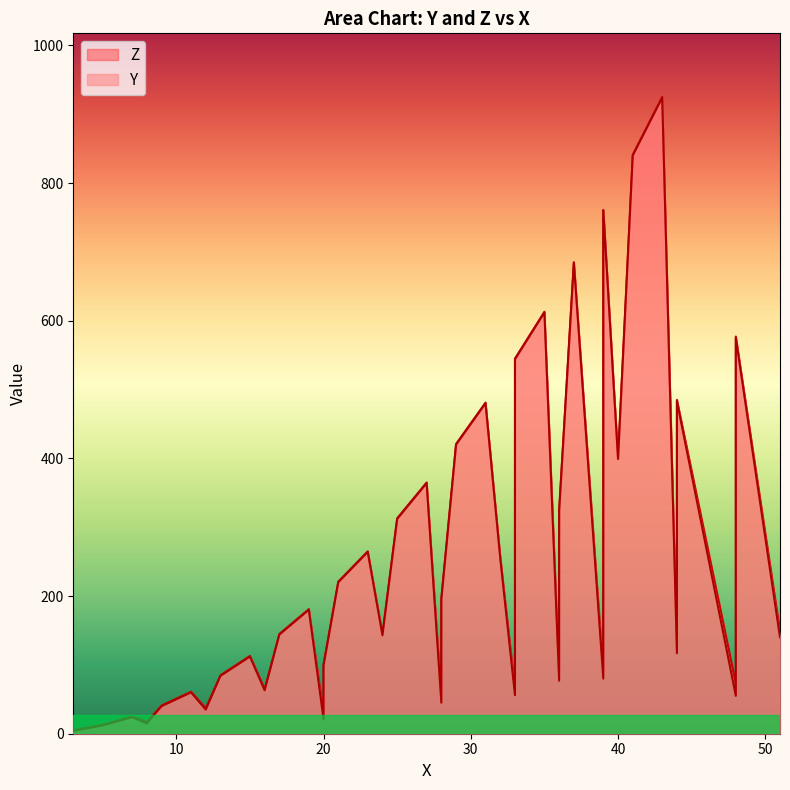

What is the value of the Z point at the 17th from the left?

145